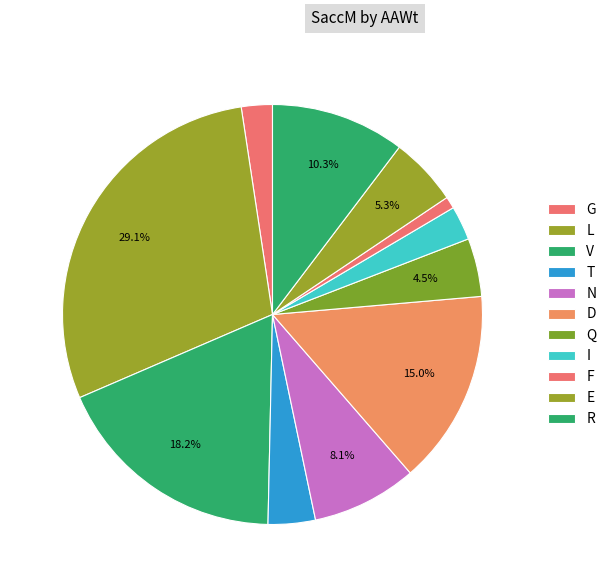

True or false: L accounts for 1% of the total.

False